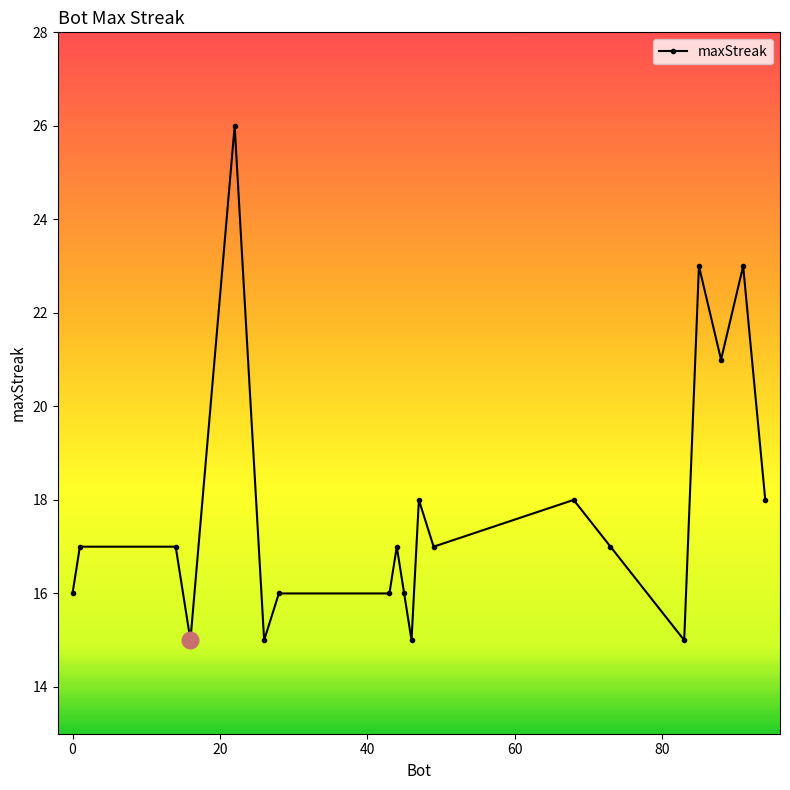

What is the value of the 4th point from the left?

15